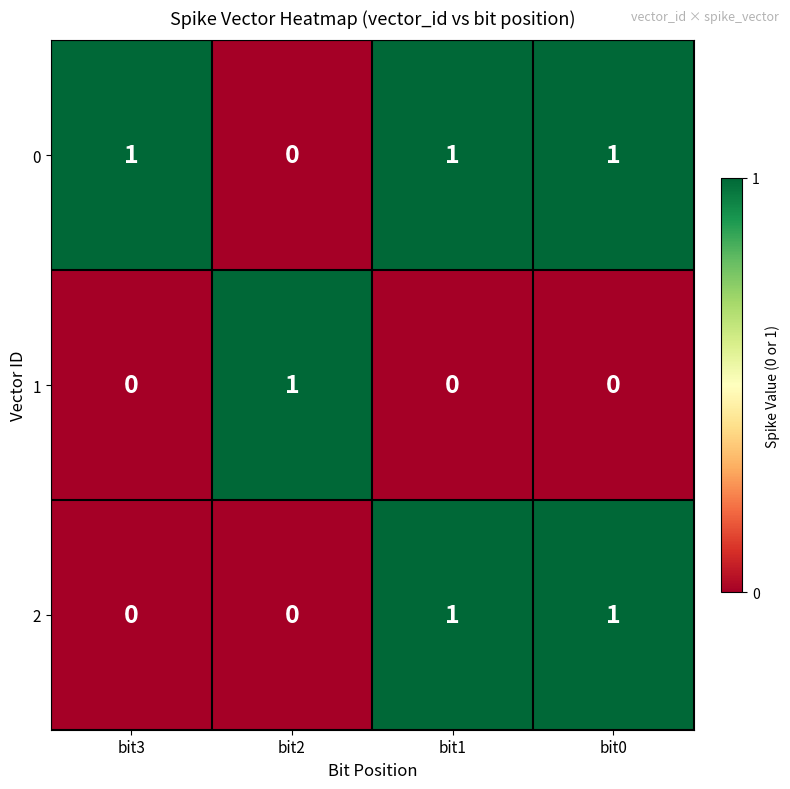

List the series in order of their overall mean, lowest first.

1, 2, 0